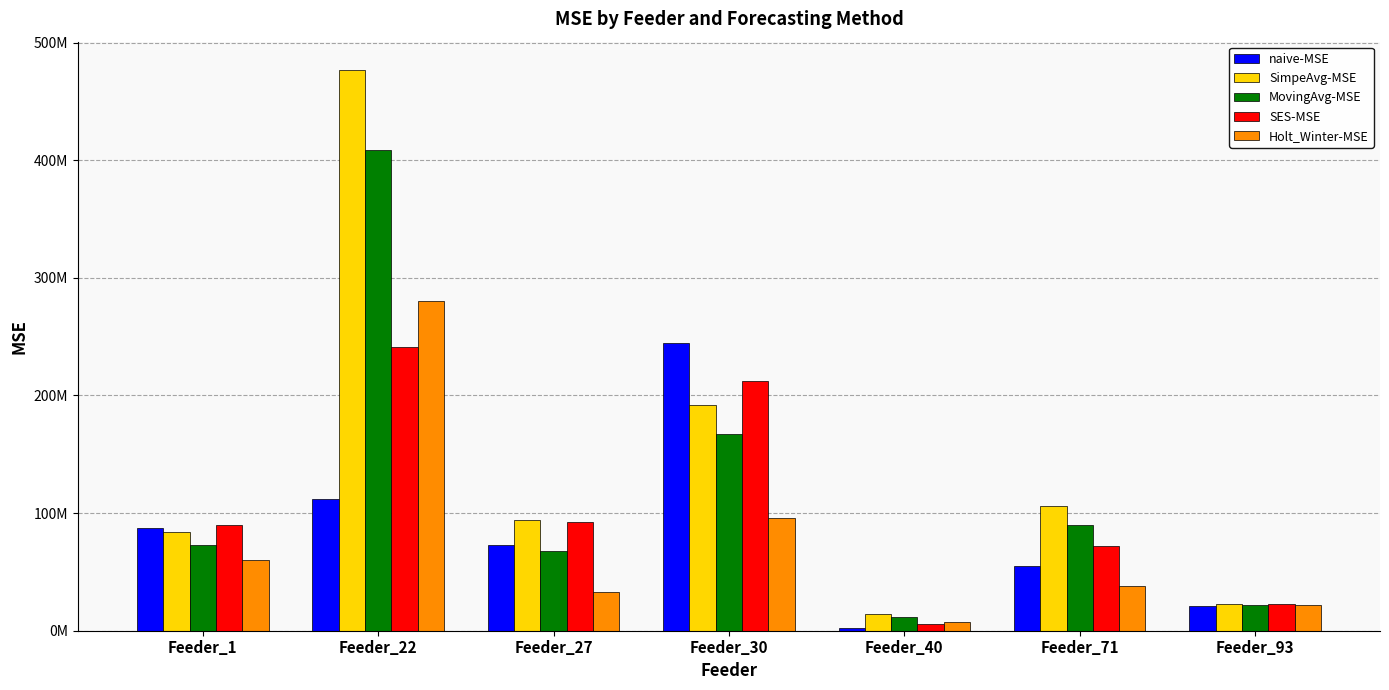

Between Feeder_40 and Feeder_30, which is larger?

Feeder_30